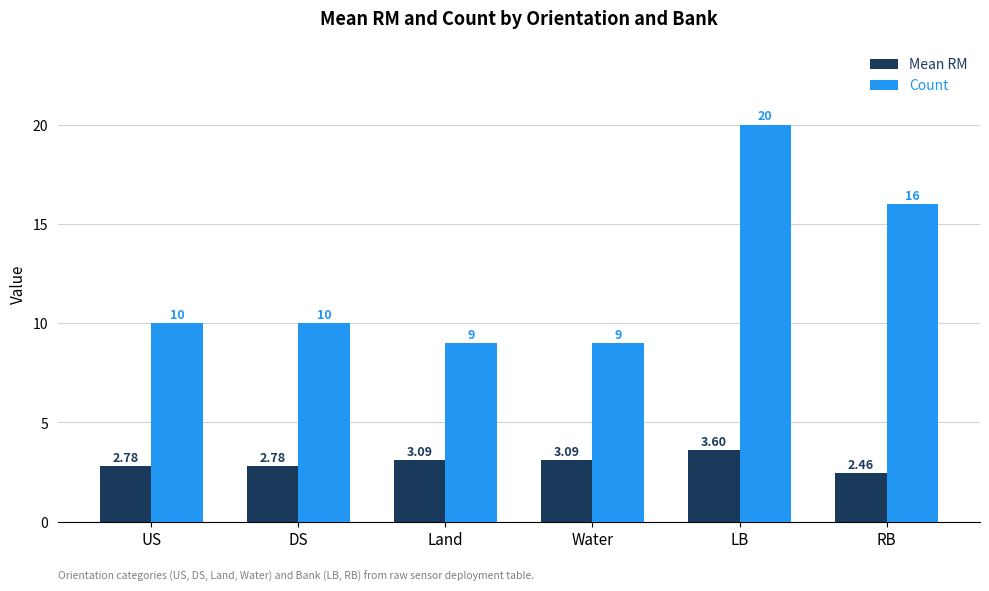

What is the difference between the maximum and minimum values in the Count series?

11.0